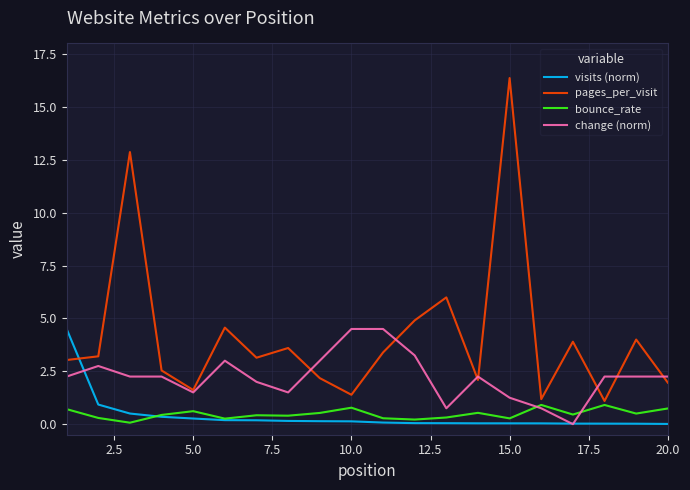

Which series has the largest total across all categories?

pages_per_visit